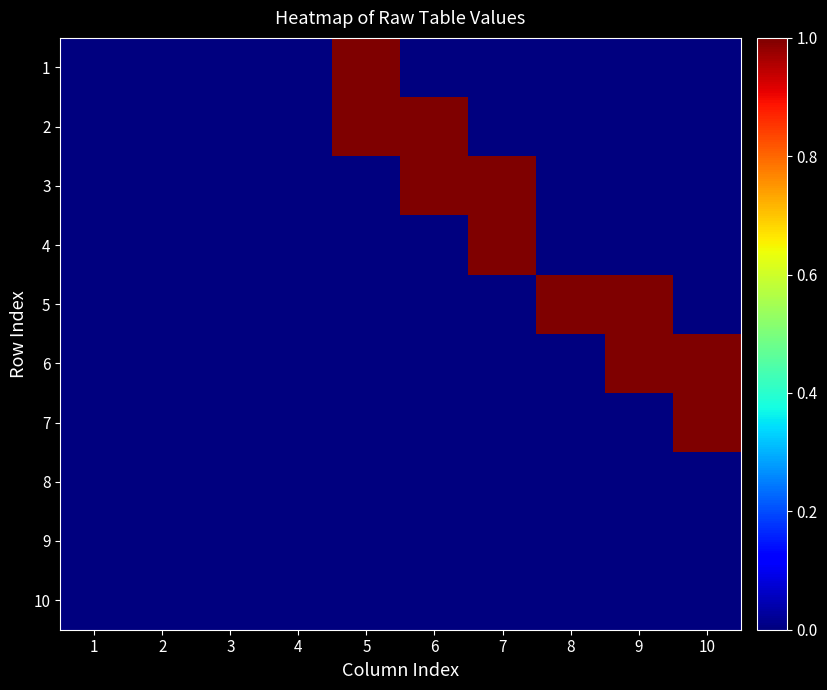

At 2, list the series in order from smallest to largest.

1, 2, 3, 4, 5, 6, 7, 8, 9, 10